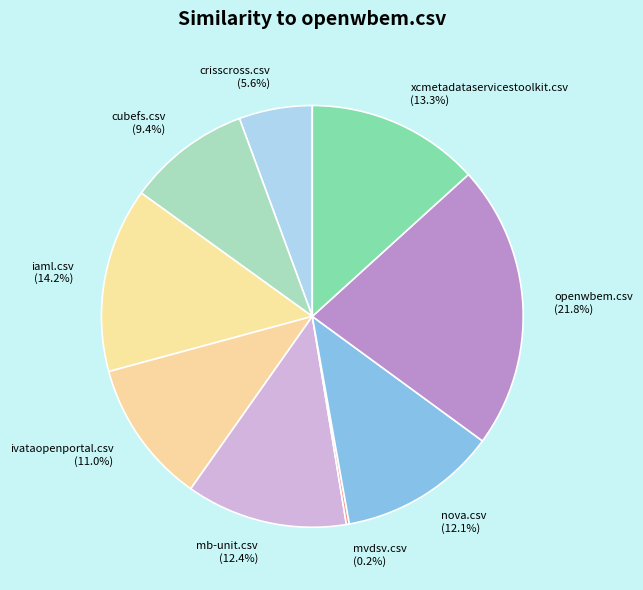

To the nearest percent, what is the combined percentage of nova.csv and mb-unit.csv?

24%